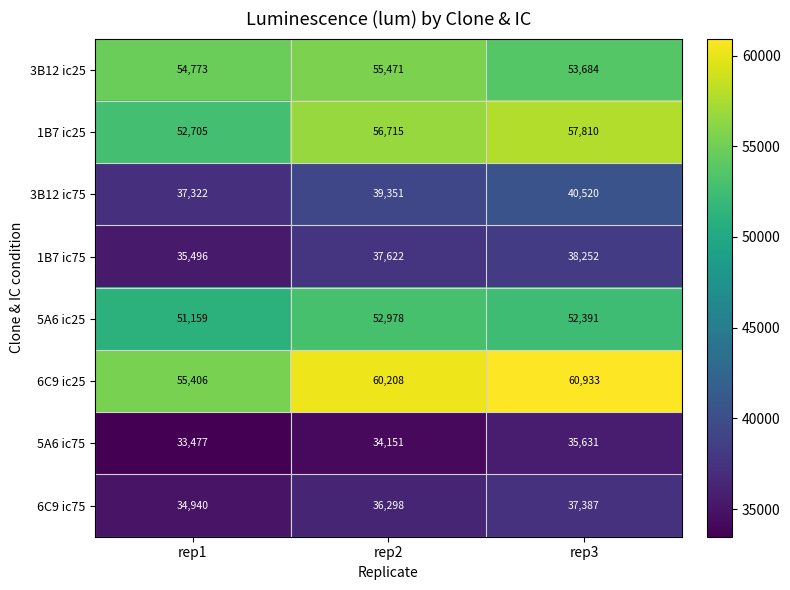

Reading left to right, transcribe all the data shown in this chart.

3B12 ic25: 54773	55471	53684
1B7 ic25: 52705	56715	57810
3B12 ic75: 37322	39351	40520
1B7 ic75: 35496	37622	38252
5A6 ic25: 51159	52978	52391
6C9 ic25: 55406	60208	60933
5A6 ic75: 33477	34151	35631
6C9 ic75: 34940	36298	37387